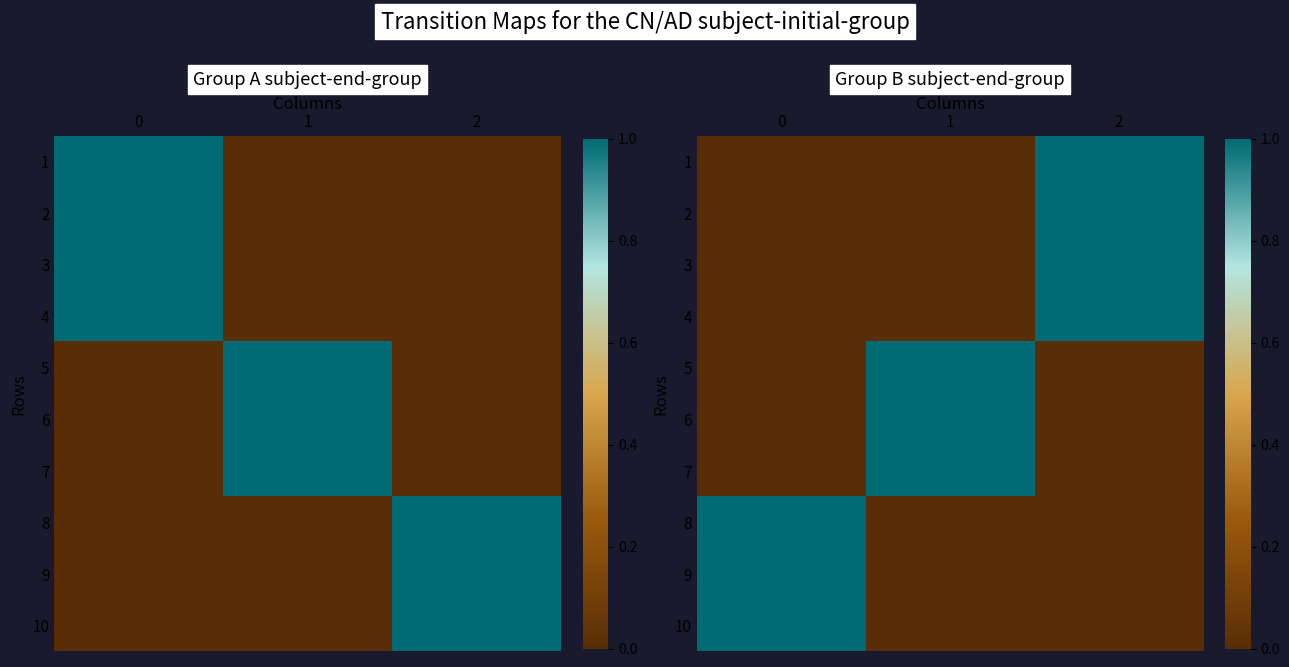

At which category is the sum across all series the highest?

2